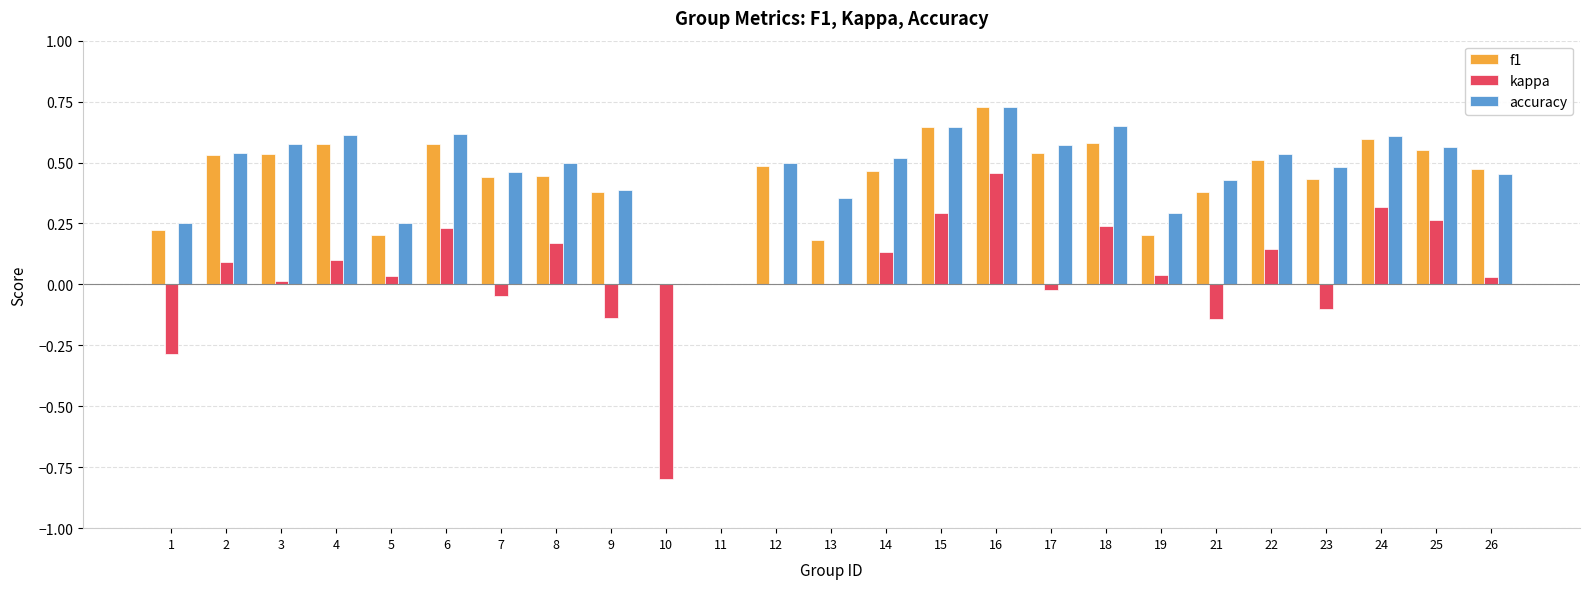

How many series are shown in this chart?

3